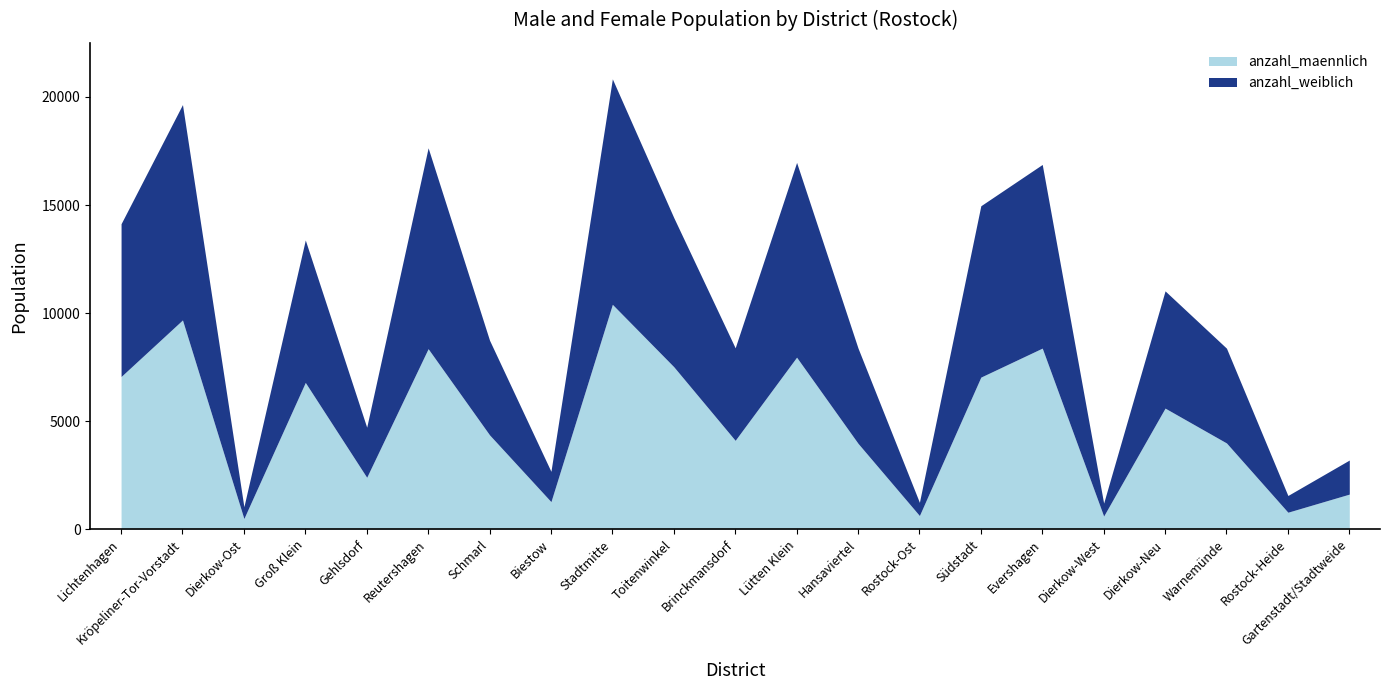

What is the sum of all anzahl_maennlich values?

103082